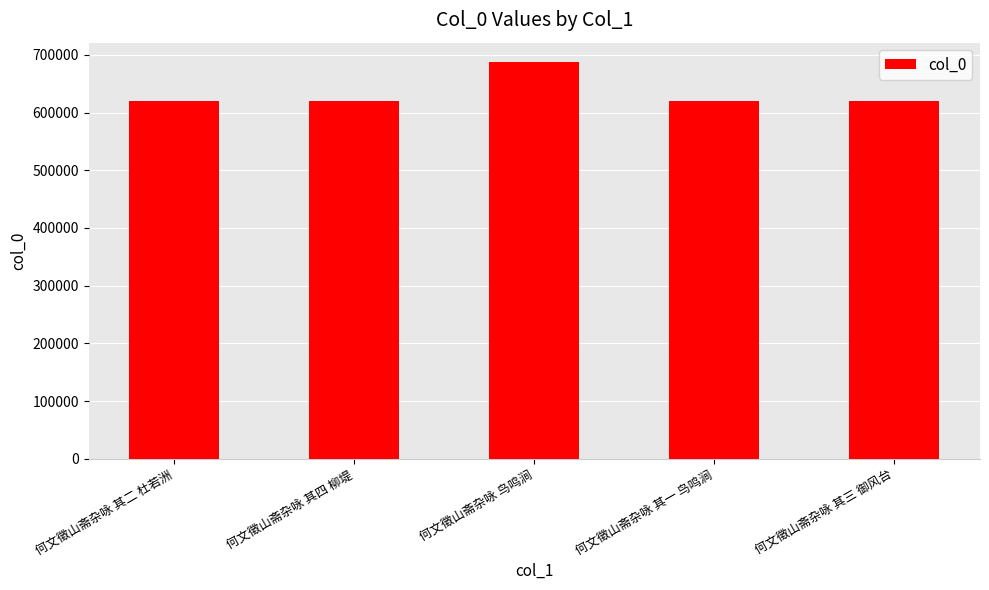

What is the difference between the second highest and second lowest values?

2